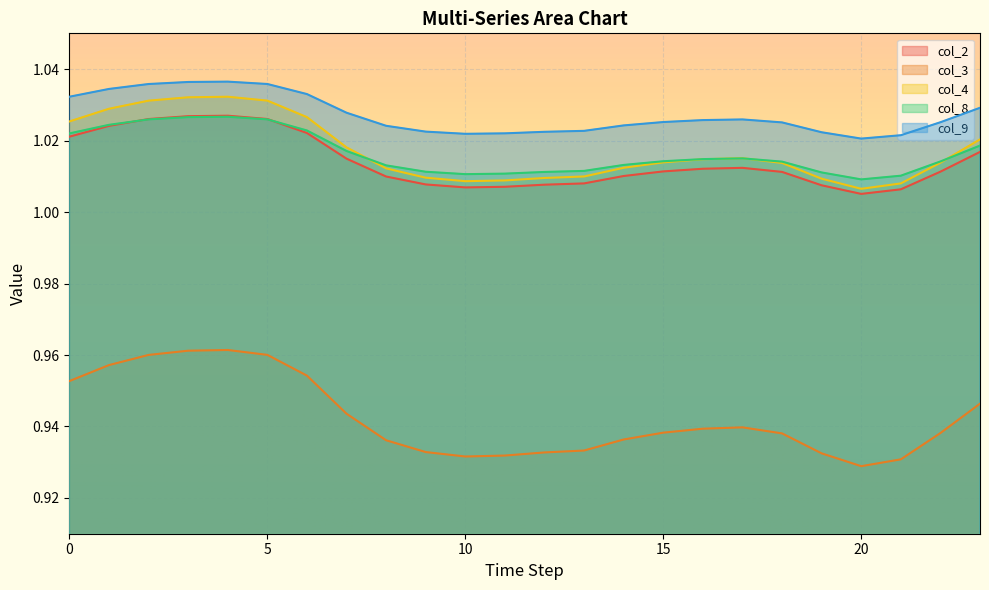

How many series are shown in this chart?

5